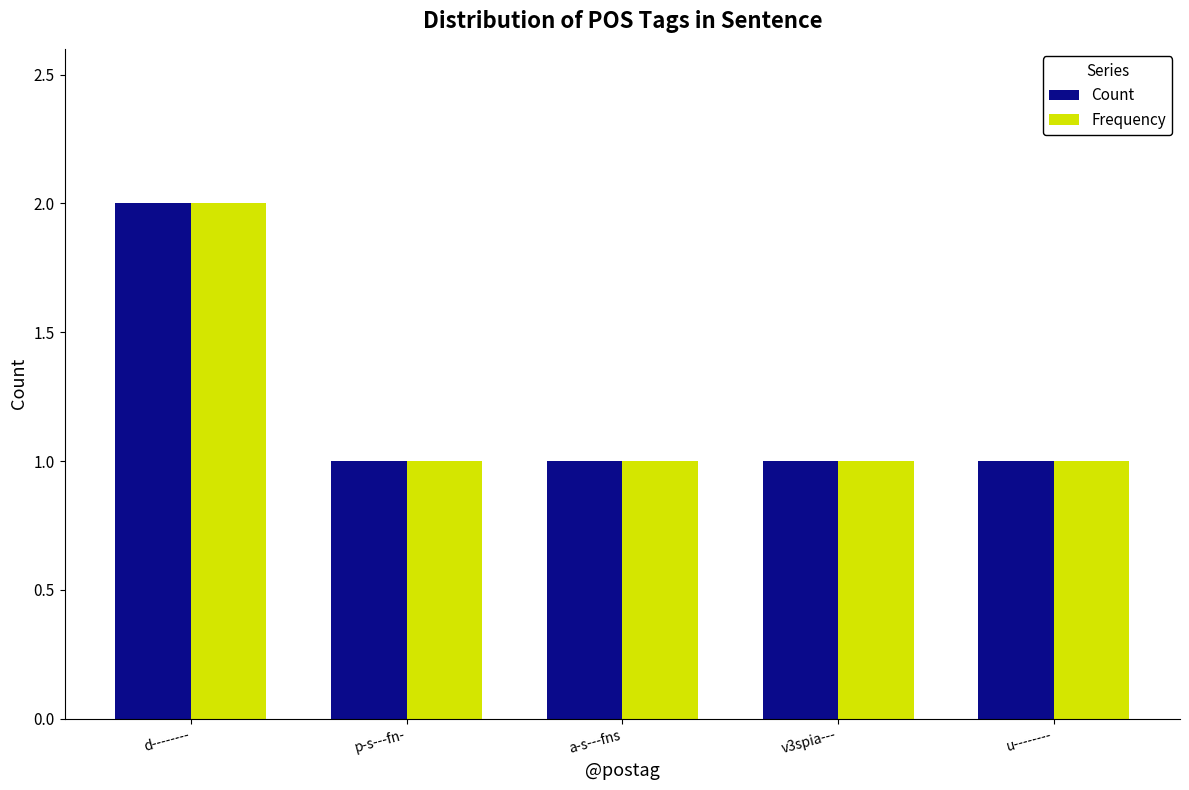

Reading left to right, what are all the values shown in this chart?

Count: d--------=2	p-s---fn-=1	a-s---fns=1	v3spia---=1	u--------=1
Frequency: d--------=2	p-s---fn-=1	a-s---fns=1	v3spia---=1	u--------=1